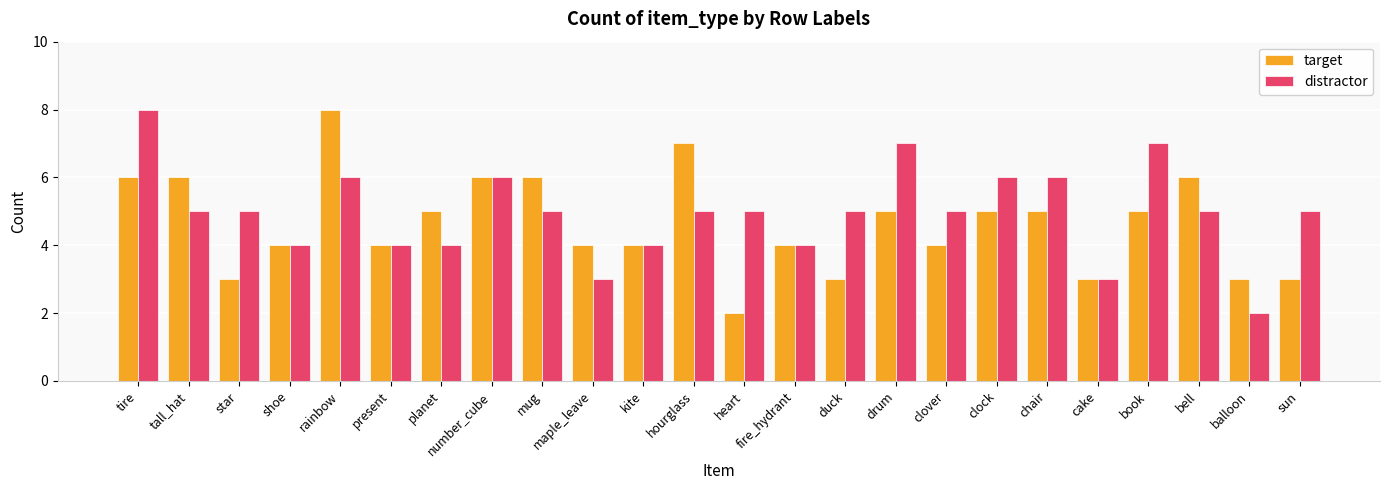

True or false: distractor has a value of 2 at sun.

False